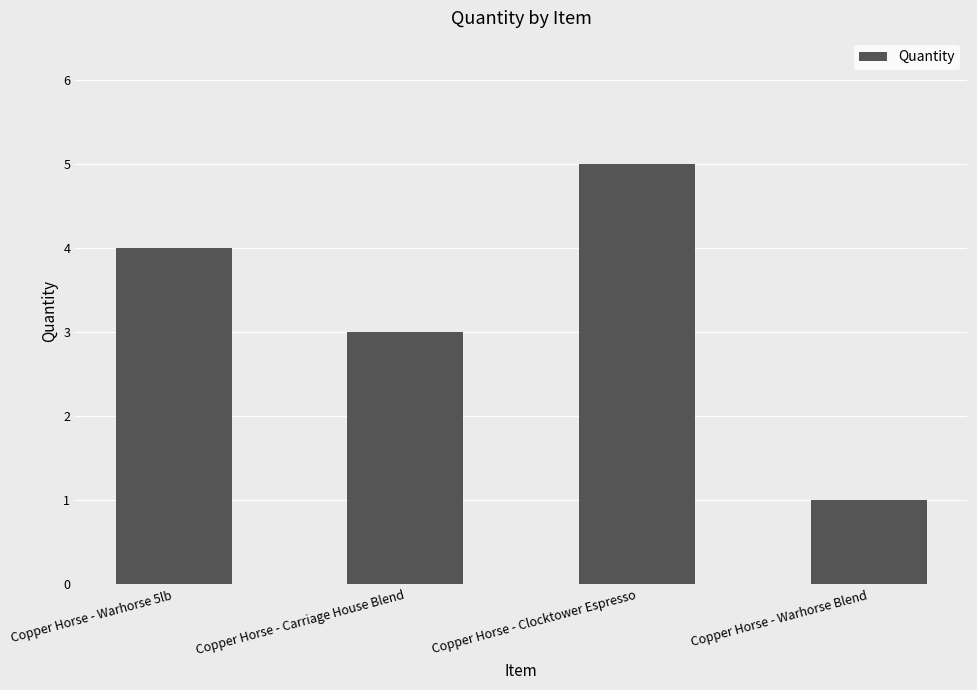

Reading right to left, transcribe all the data shown in this chart.

Copper Horse - Warhorse Blend=1	Copper Horse - Clocktower Espresso=5	Copper Horse - Carriage House Blend=3	Copper Horse - Warhorse 5lb=4